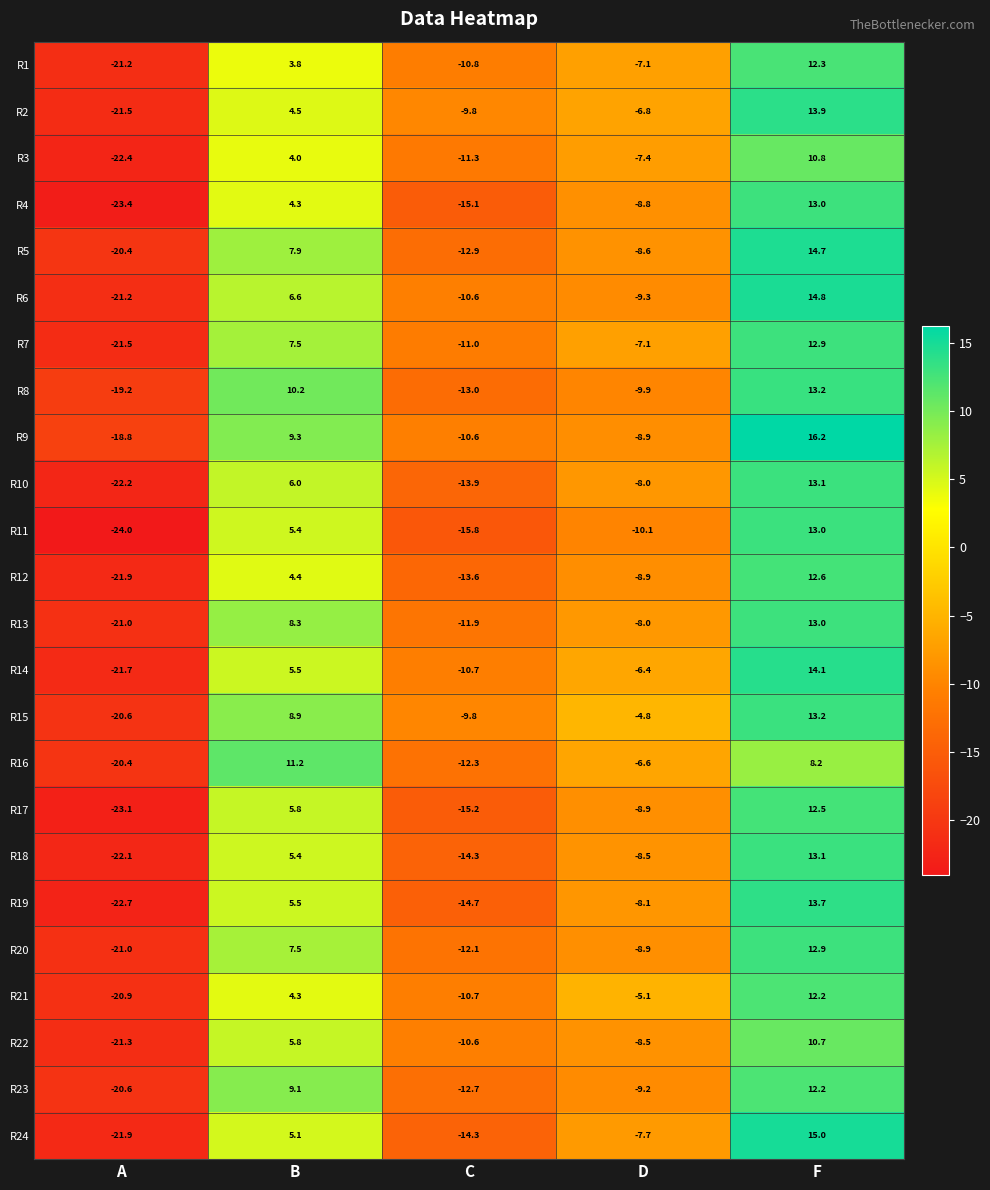

What is the sum of the R17 values at C and A?

-38.3